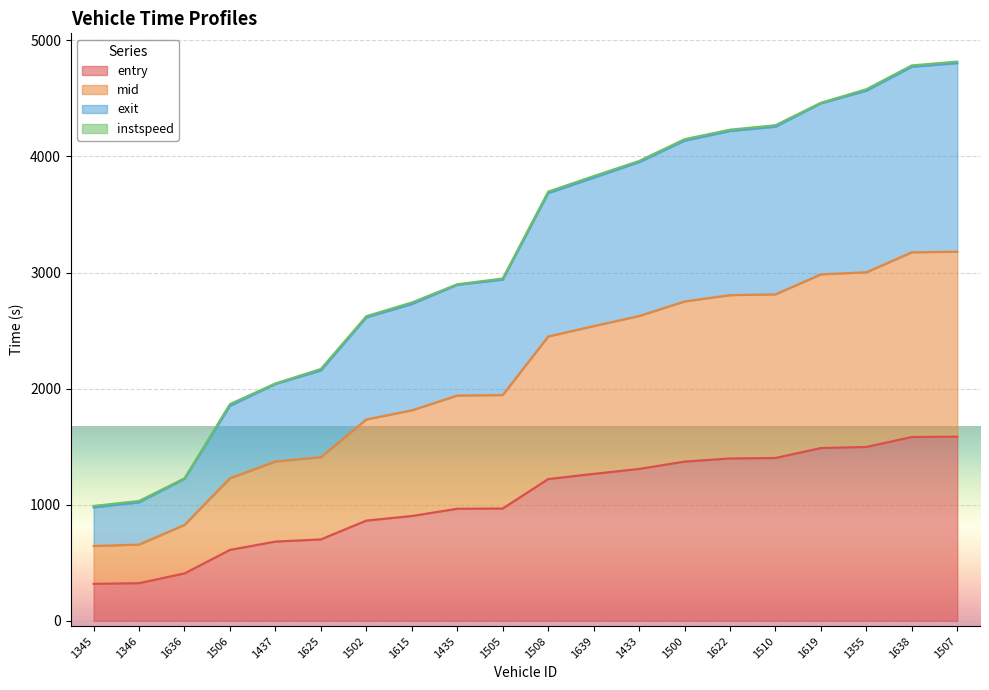

What is the total value across all series at 1619?

4462.5